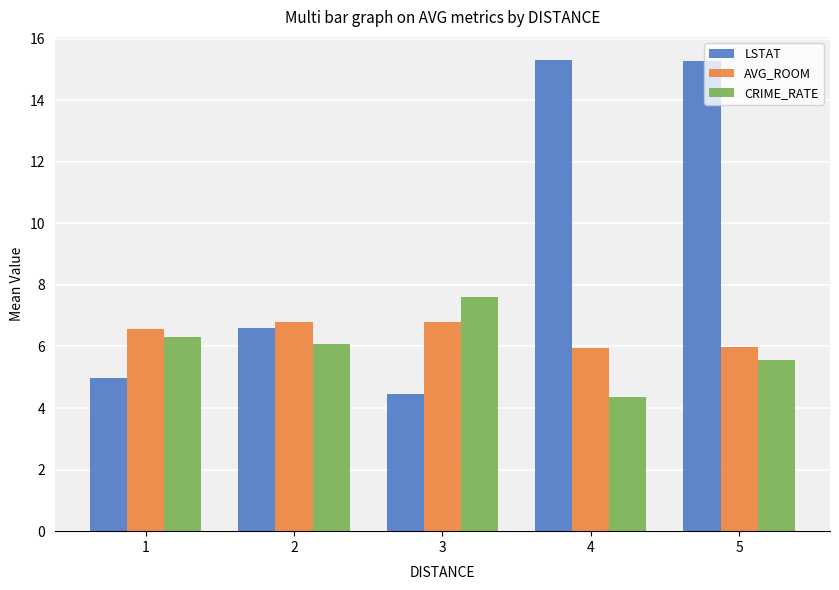

List the series in order of their peak value, lowest first.

AVG_ROOM, CRIME_RATE, LSTAT